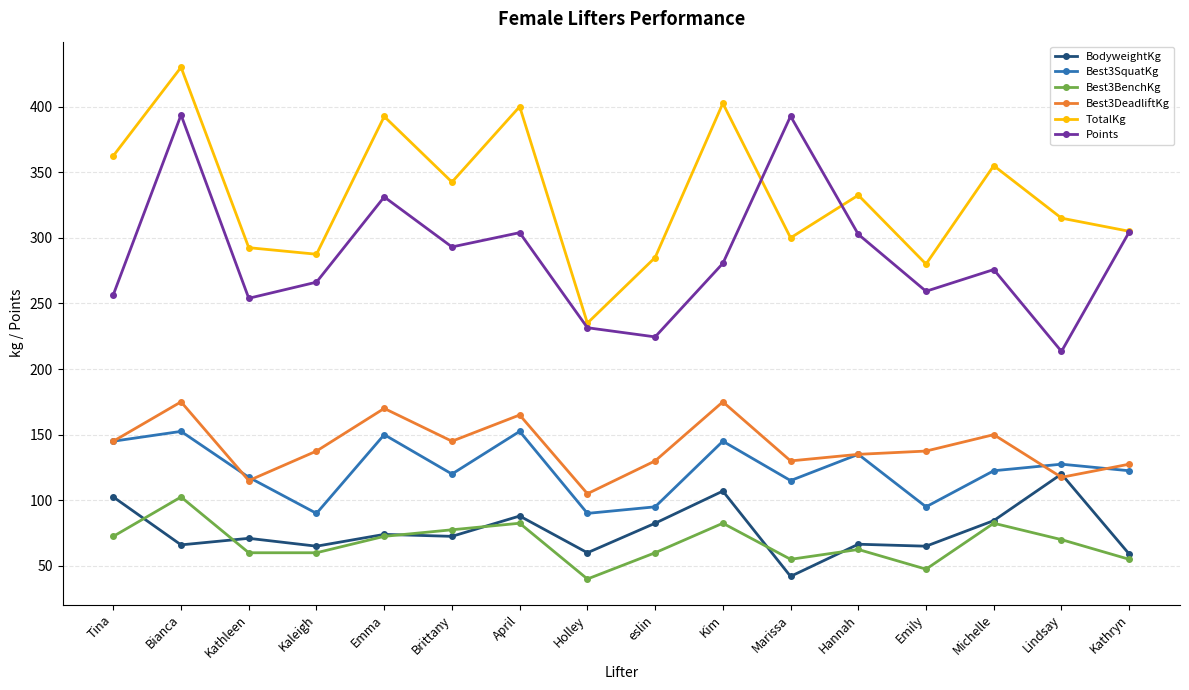

How many data points does each series have?

16